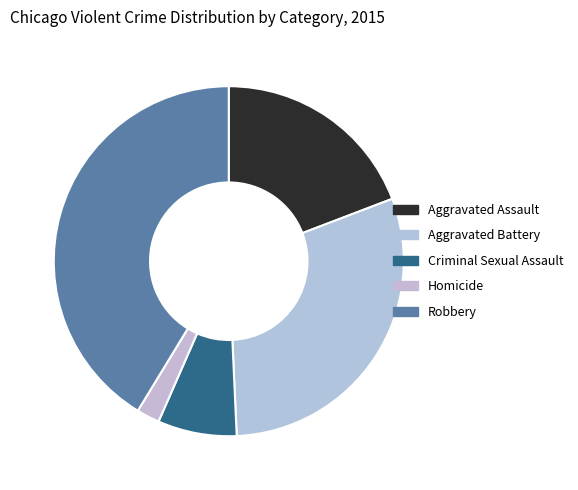

Which slice is the smallest?

Homicide